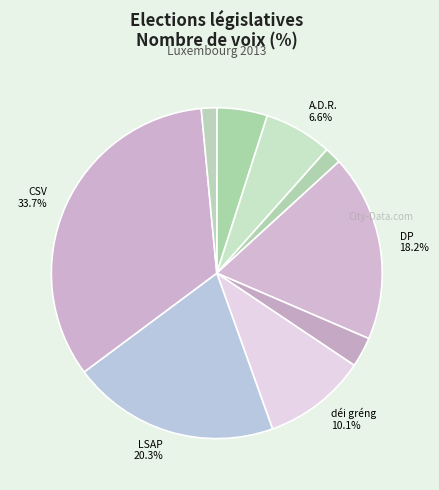

Count the number of slices in the pie.

9